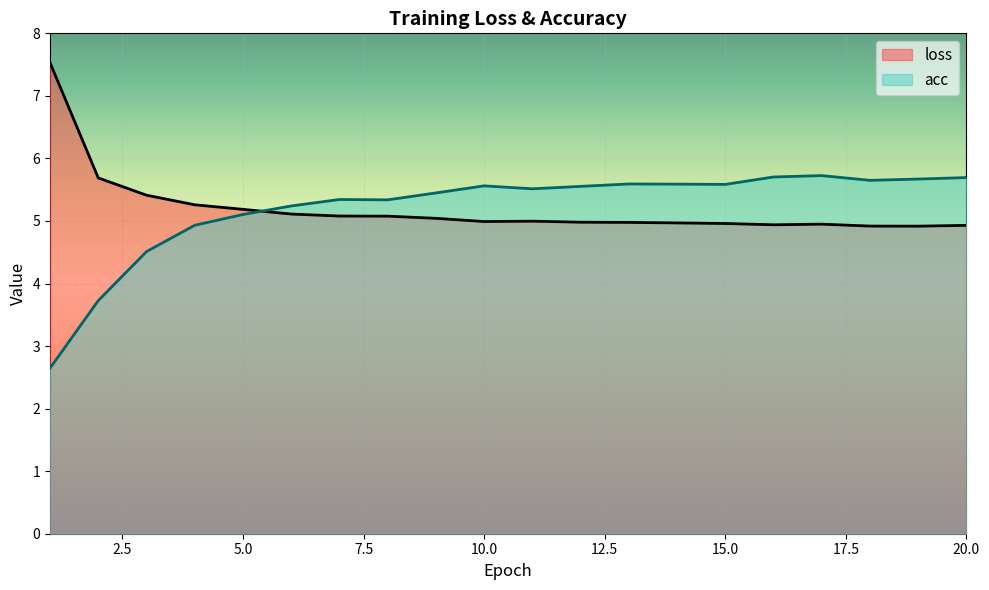

What is the minimum value shown in the chart?

2.6